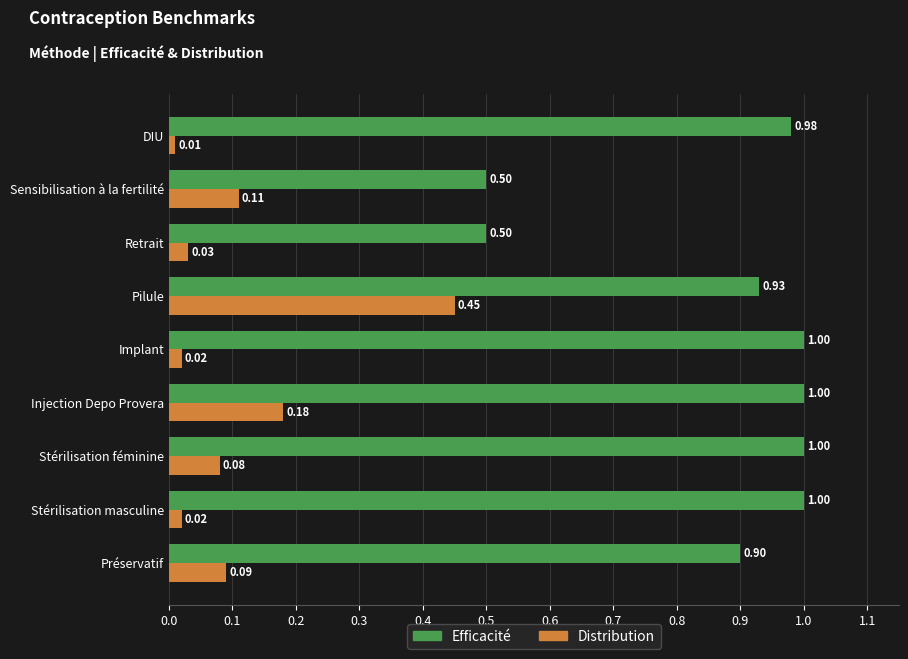

What is the difference between the highest and lowest values at Stérilisation masculine?

1.0